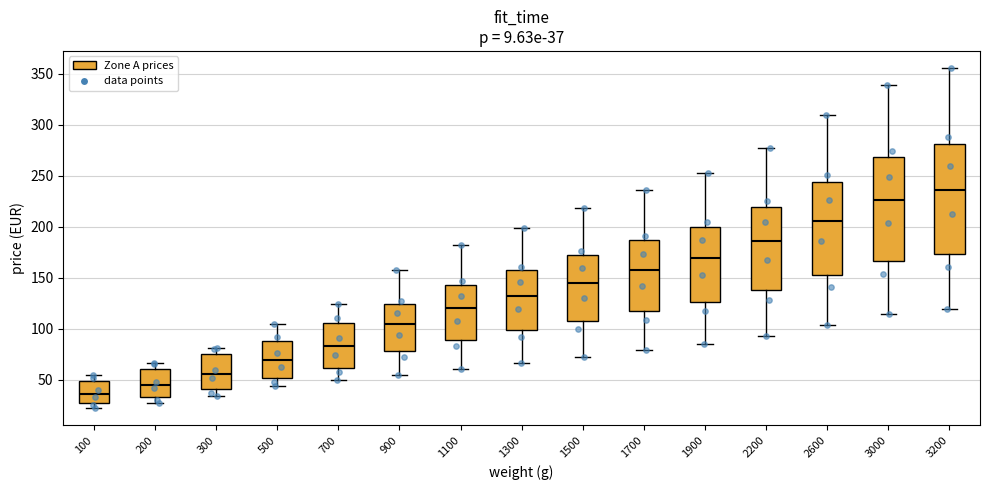

Which box has the lowest median line?

100